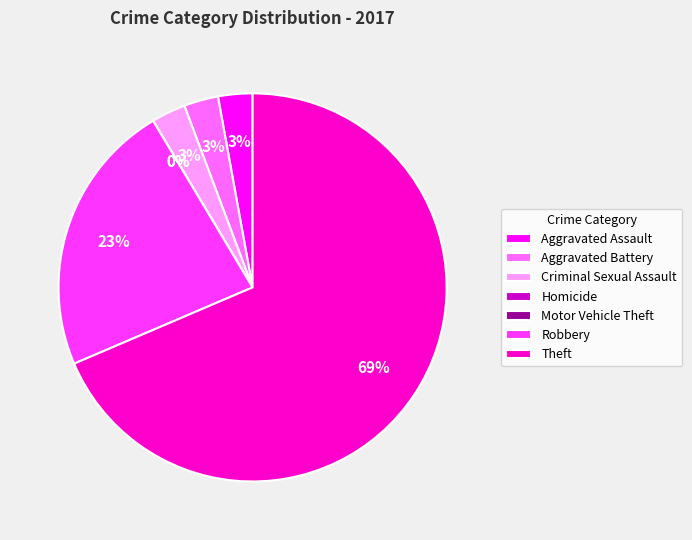

What is the smallest slice in the pie chart?

Homicide